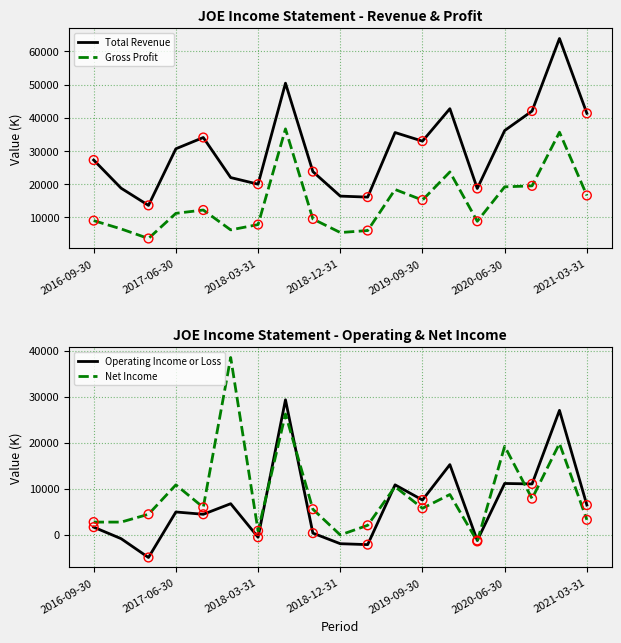

What are all the series names shown in the legend?

Total Revenue, Gross Profit, Operating Income or Loss, Net Income